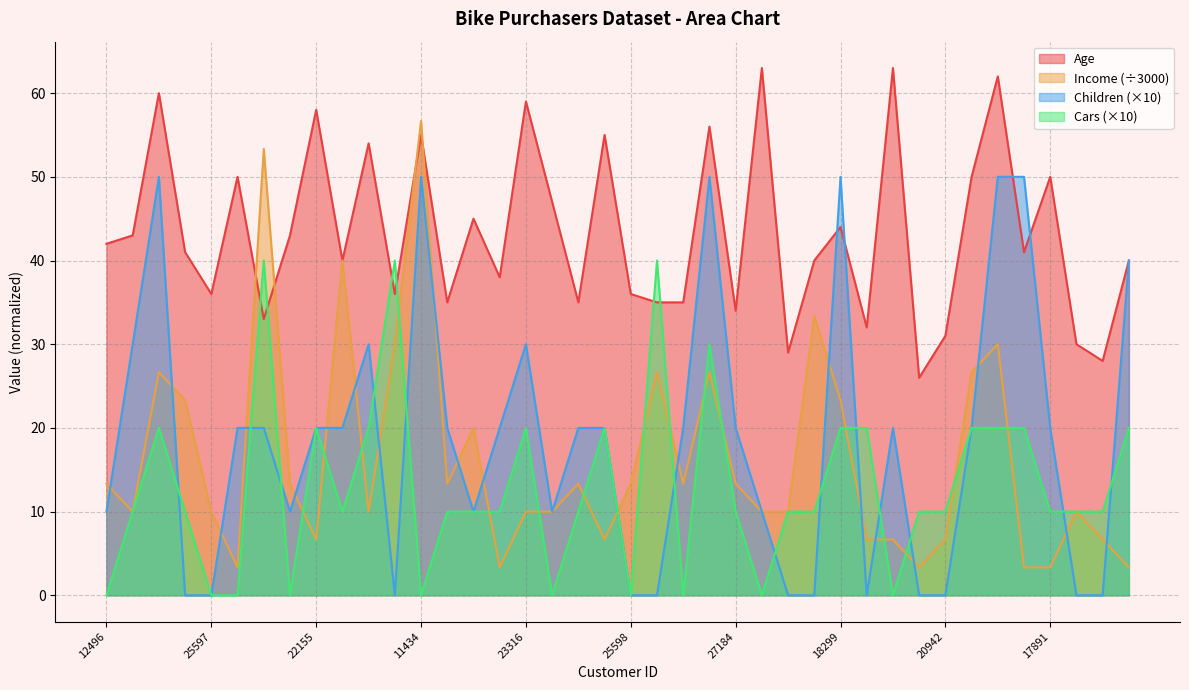

How many lines are shown in the chart?

4